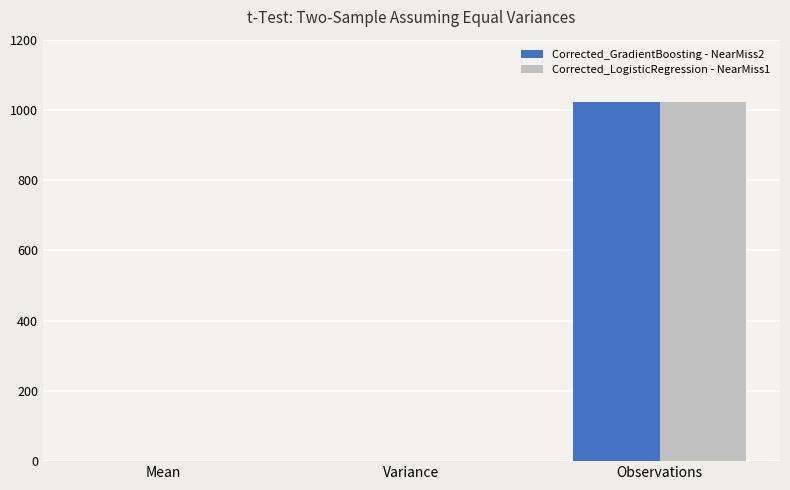

At which category is the sum across all series the highest?

Observations